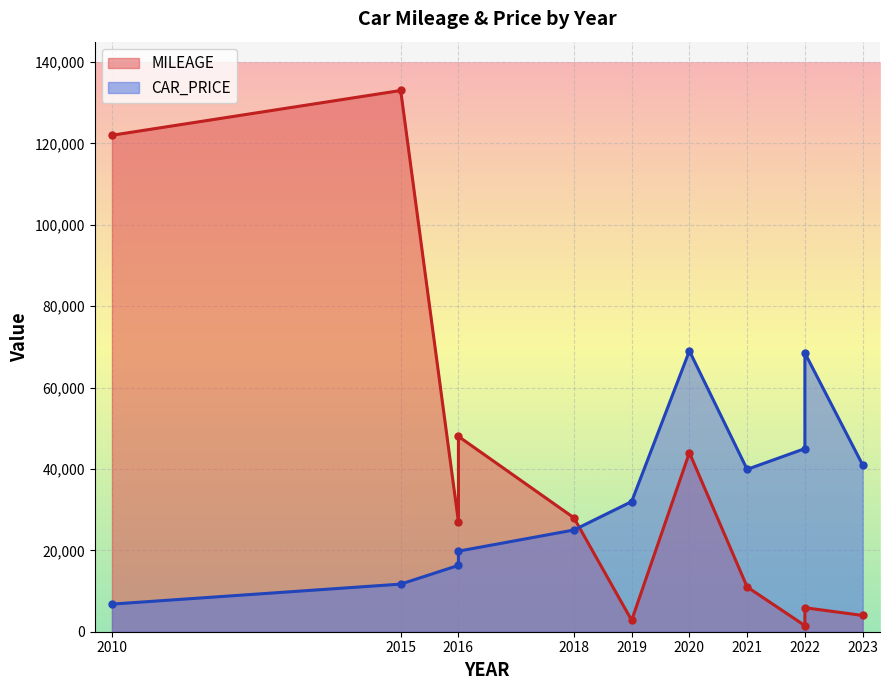

Which series has the largest total across all categories?

MILEAGE